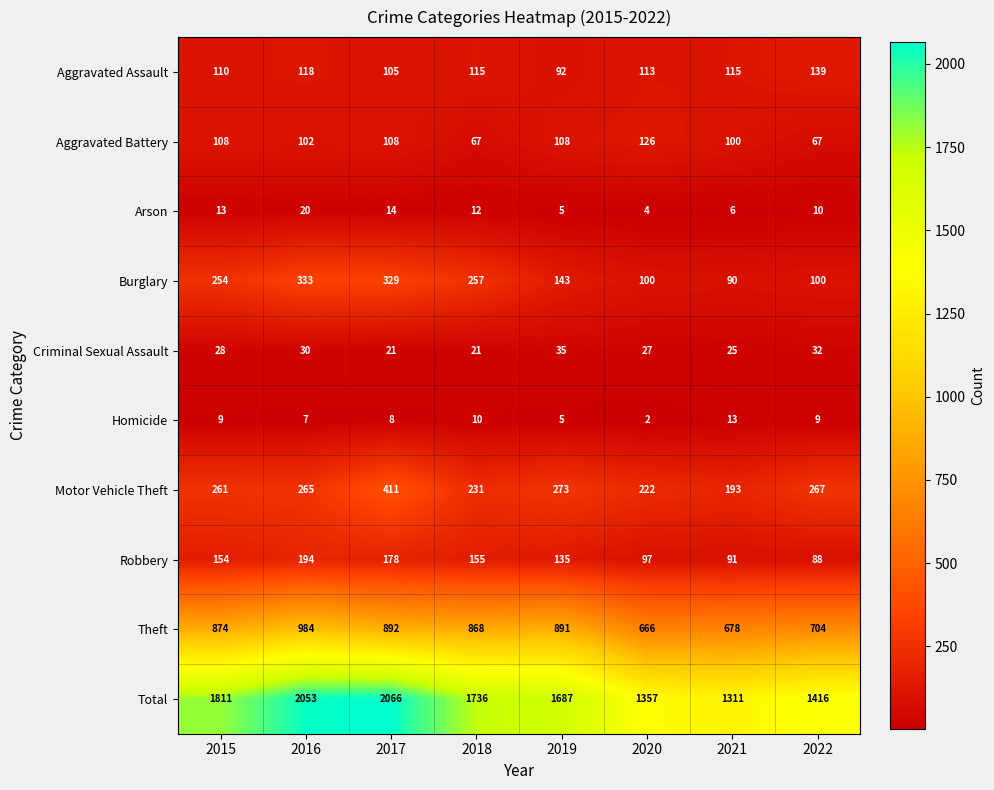

Which series has the largest total across all categories?

Total